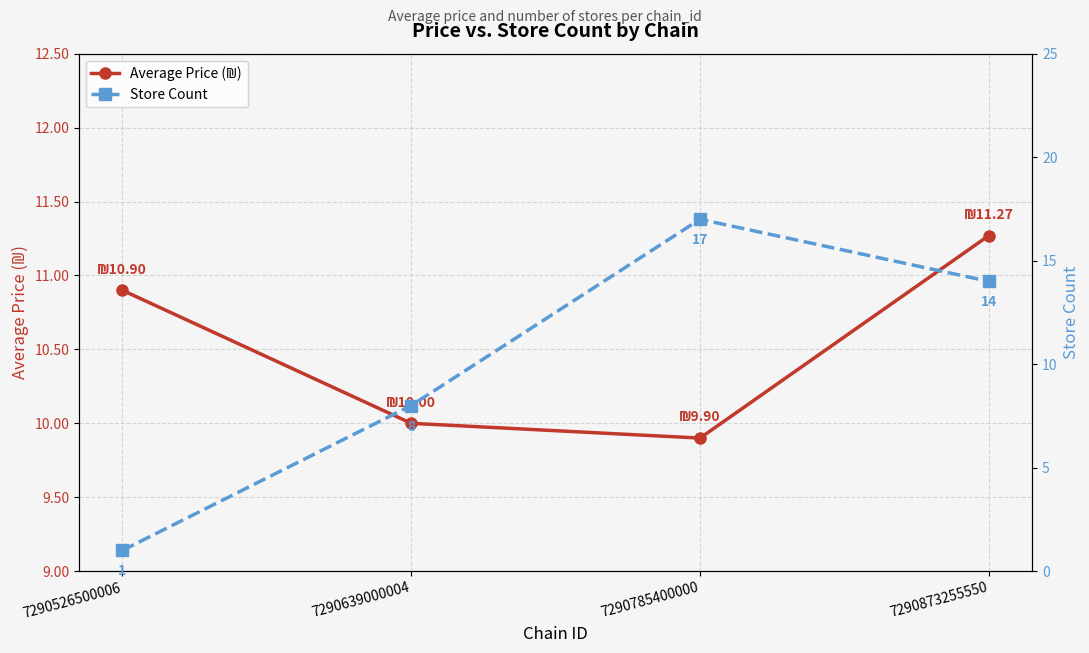

Which category has the highest value across all series?

7290785400000